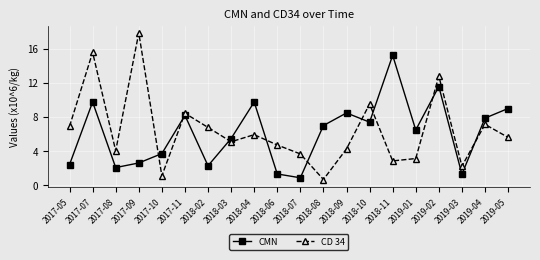

At which category does CMN reach its first local valley?

2017-08